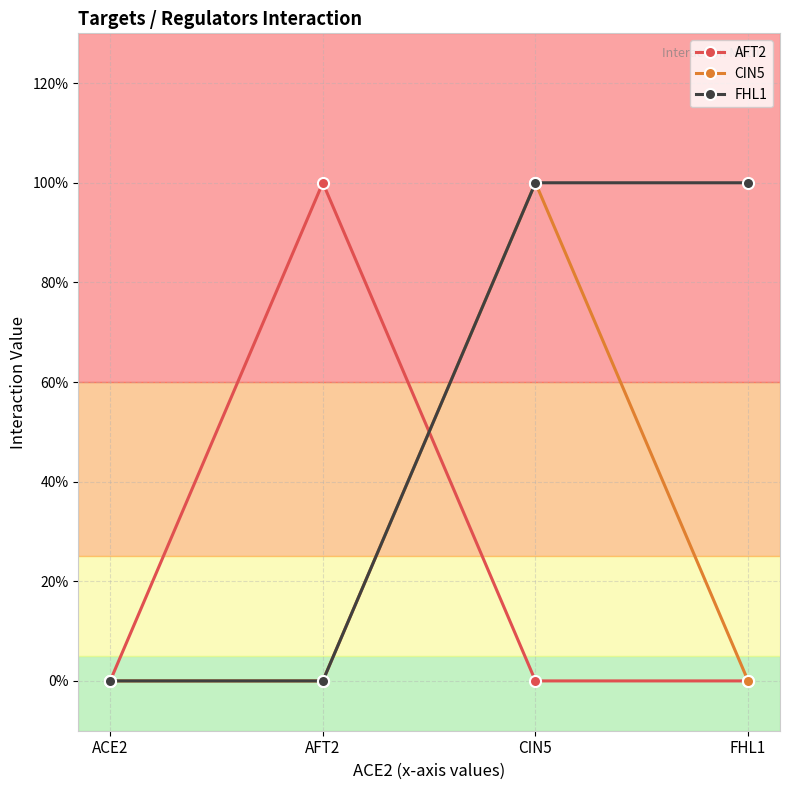

Is this an area chart (filled region under the line)?

No